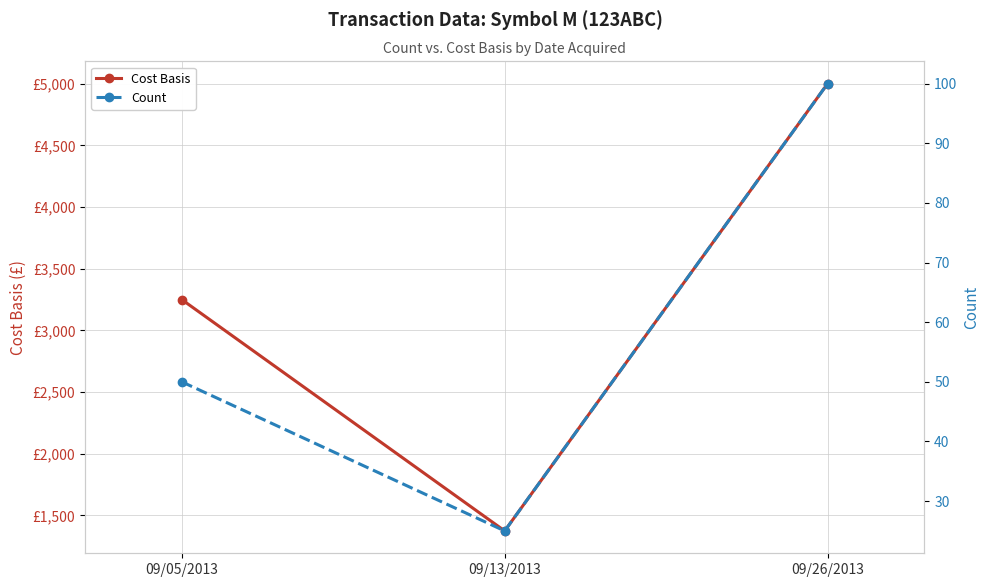

At which label does Count first exceed 50?

09/26/2013